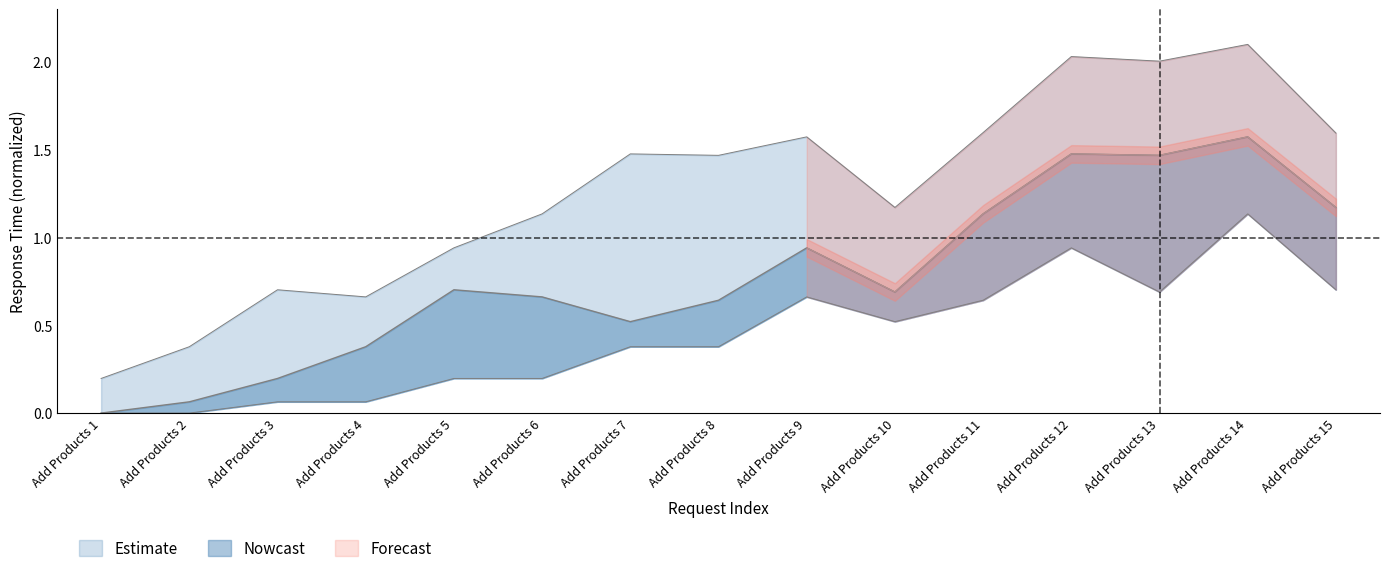

What is the total value across all series at Add Products 8?

2.5